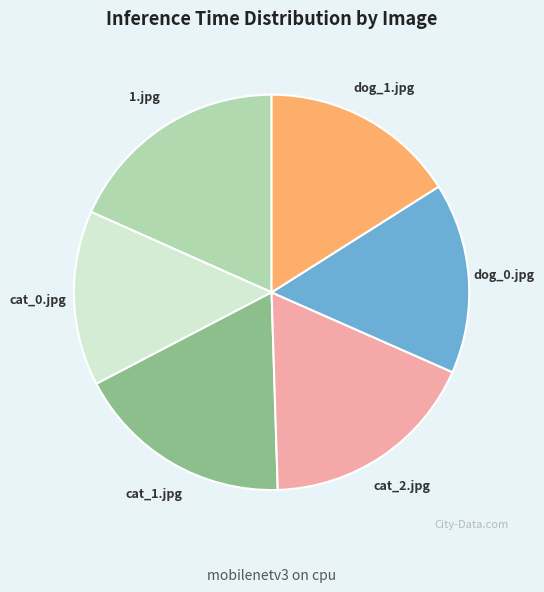

Approximately how many times larger is the value at cat_1.jpg compared to 1.jpg?

1.0